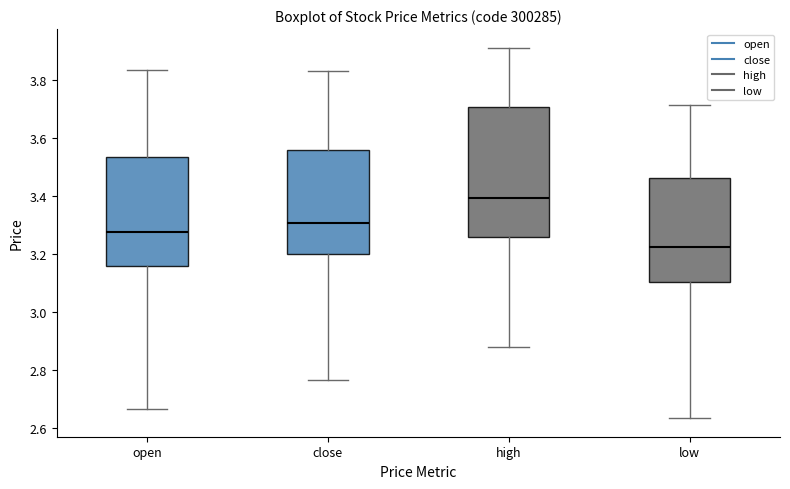

Reading left to right, transcribe this box plot: for each box, give where its median line is, the range the box spans, and where its two whiskers end, as read against the y-axis. The values are not printed on the chart, so give them approximately, as read against the axis.

open: median 3.28, box 3.16 to 3.54, whiskers 2.66 to 3.84
close: median 3.30, box 3.20 to 3.56, whiskers 2.76 to 3.84
high: median 3.40, box 3.26 to 3.70, whiskers 2.88 to 3.92
low: median 3.22, box 3.10 to 3.46, whiskers 2.64 to 3.72